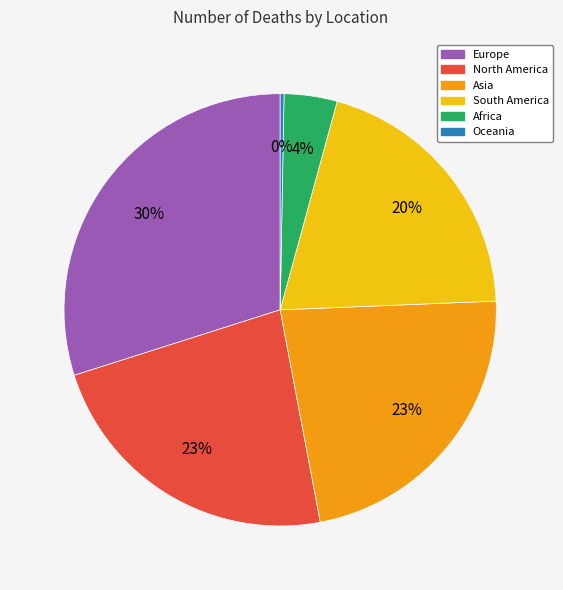

Is it true that Europe is 38% of the pie?

False